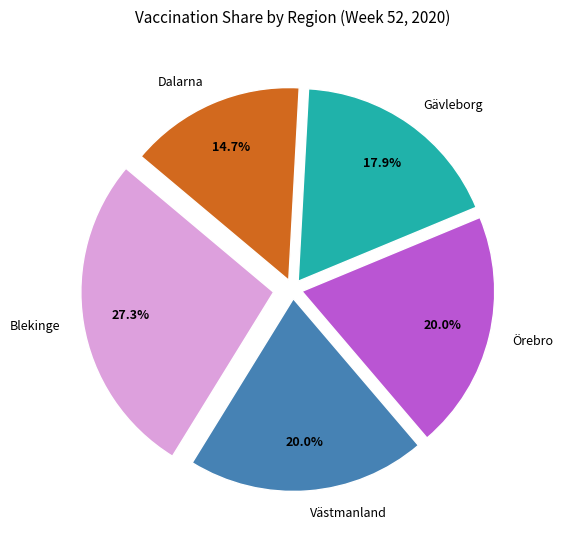

Count the number of slices in the pie.

5